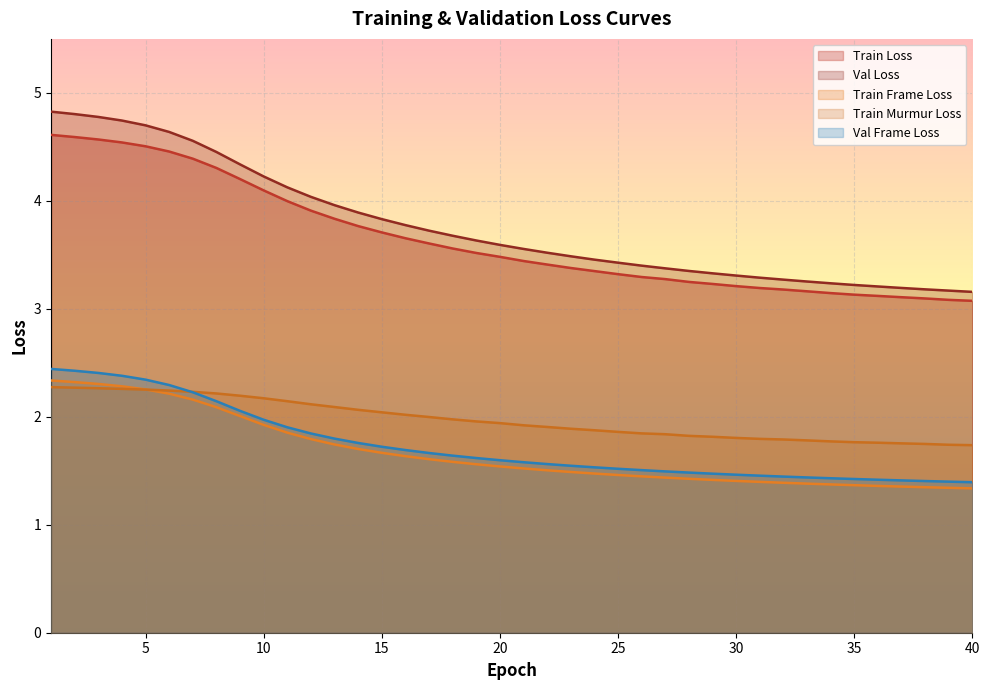

What is the difference between the Train Loss values at 26 and 15?

0.4